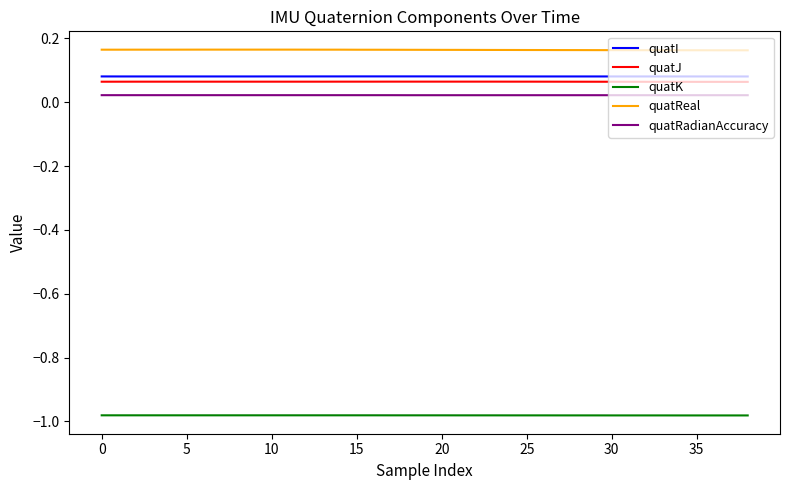

How many lines are shown in the chart?

5